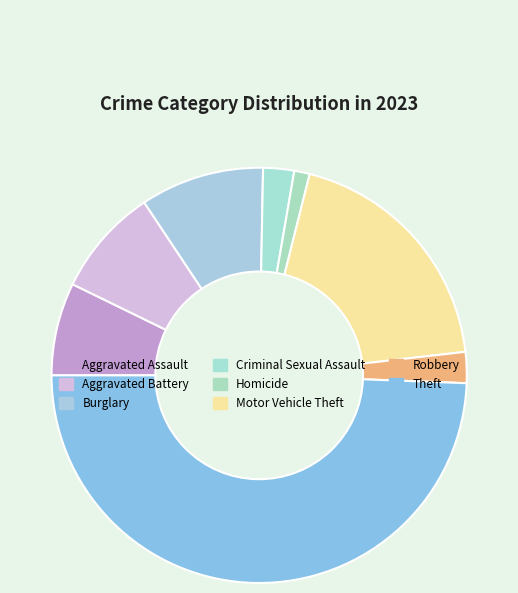

How many slices are in this pie chart?

8